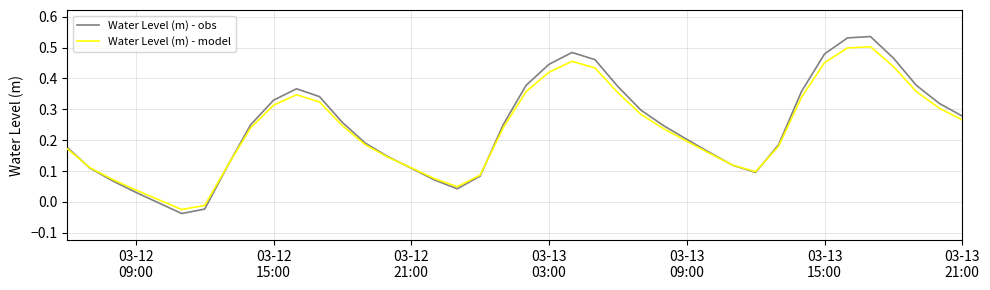

How many positive values does the Water Level (m) - model series have?

38